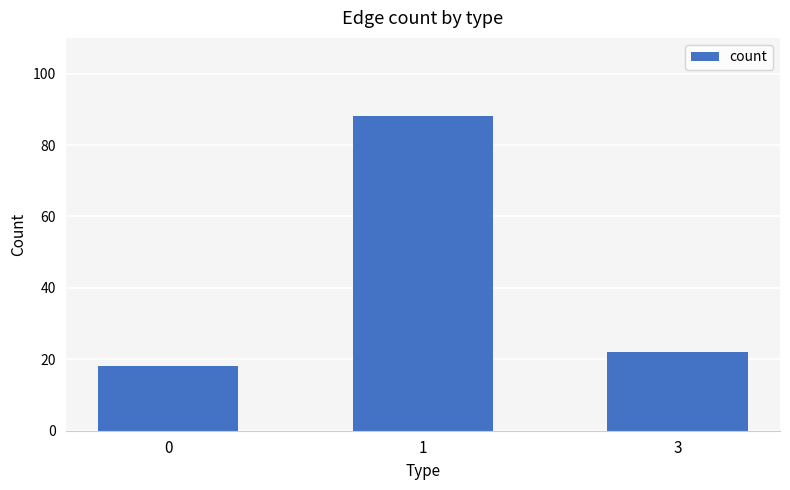

Count the number of categories in the chart.

3